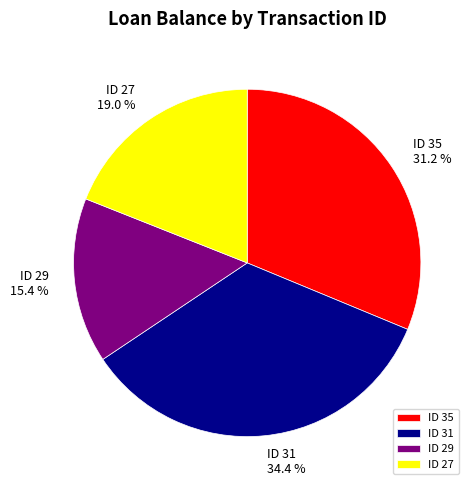

What percentage is the ID 31 slice, to the nearest percent?

34%